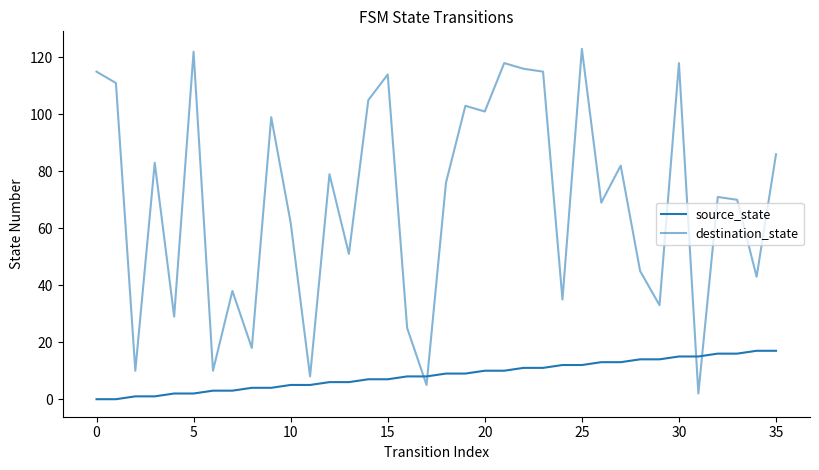

Does the chart have visible grid lines?

No